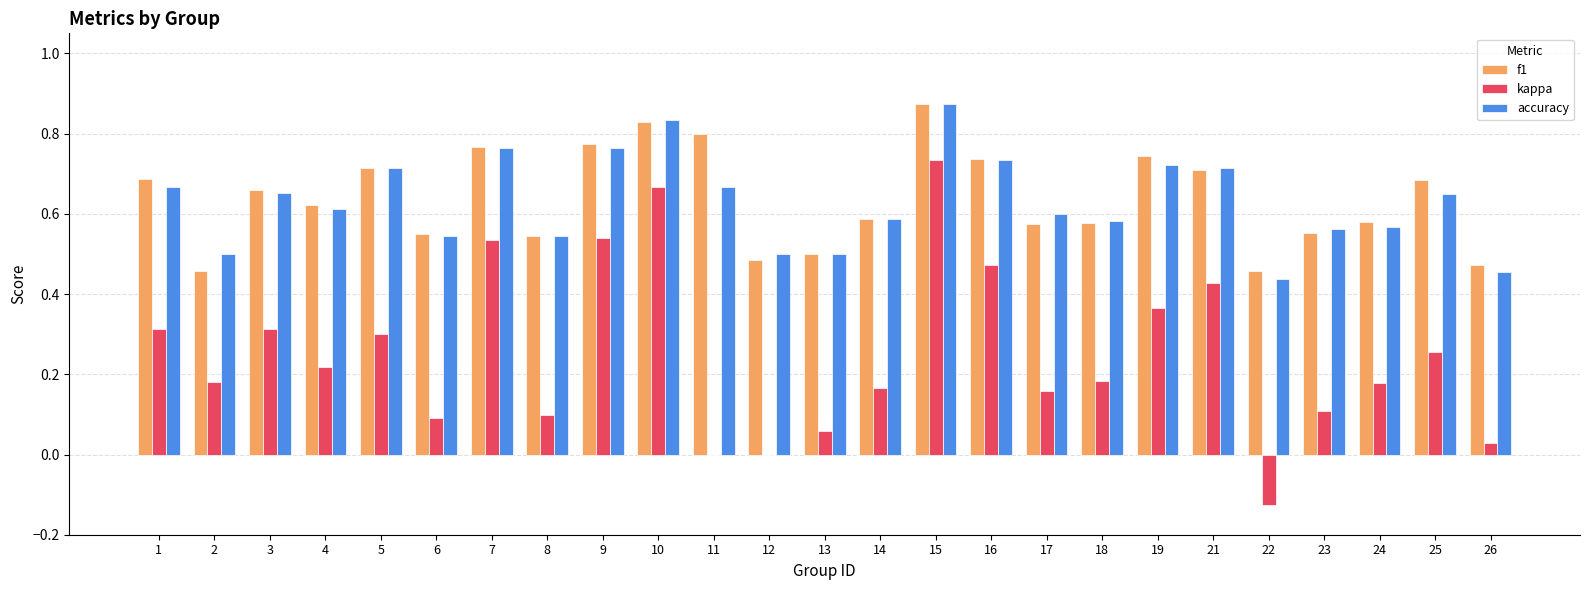

Which label corresponds to the largest value in the chart?

15